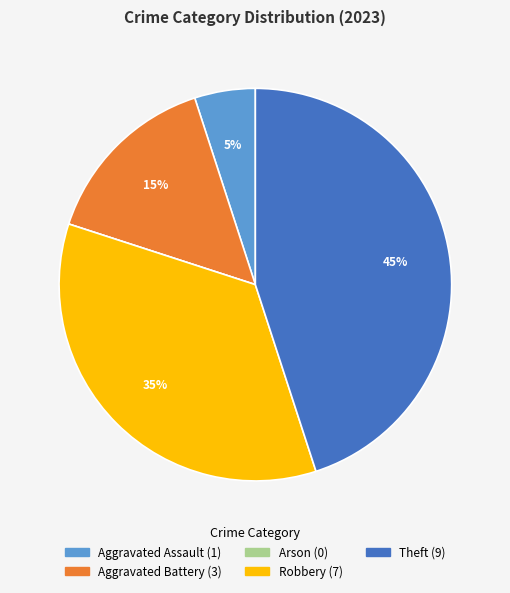

Does Theft represent more than half of the total?

No